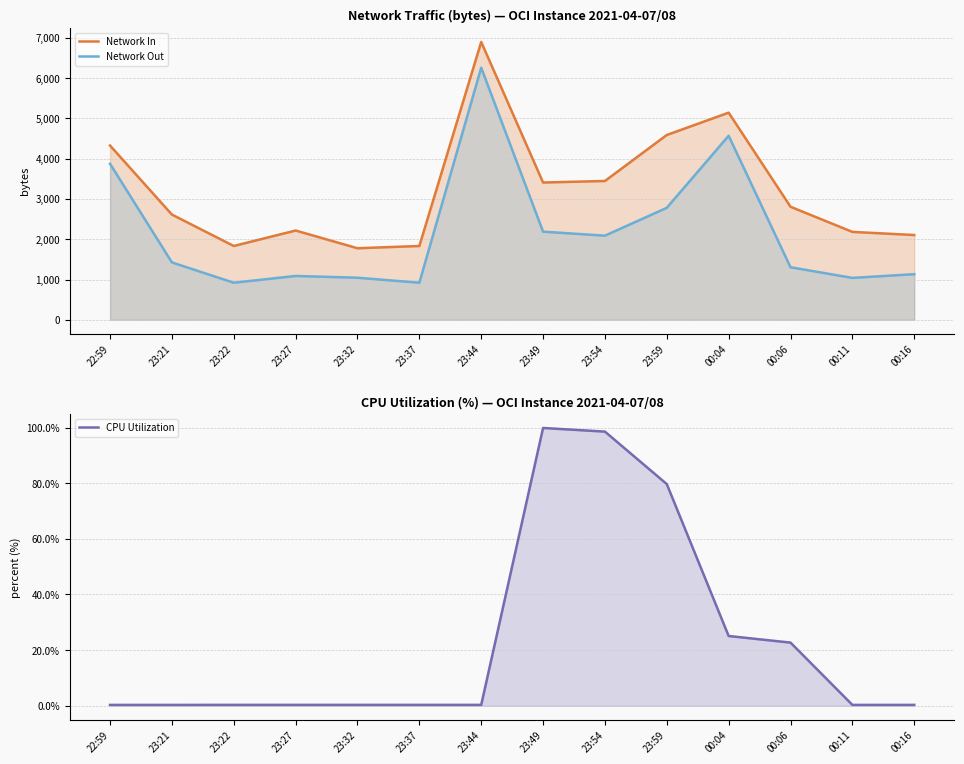

The Network In series shows 3573.8 at 00:16. True or false?

False